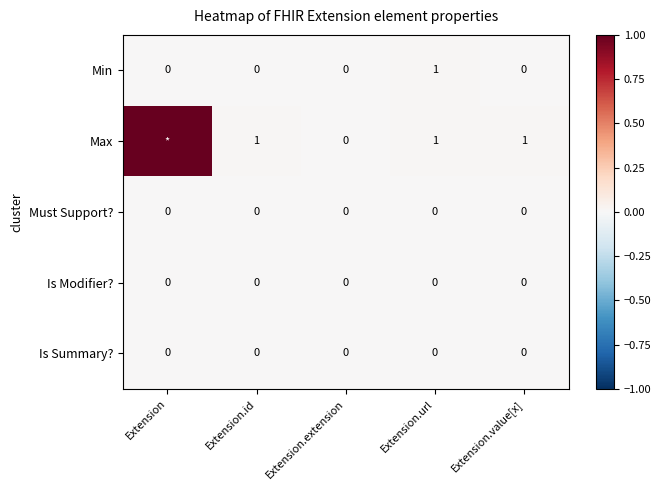

The value of Is Modifier? at Extension.extension is 0. True or false?

True